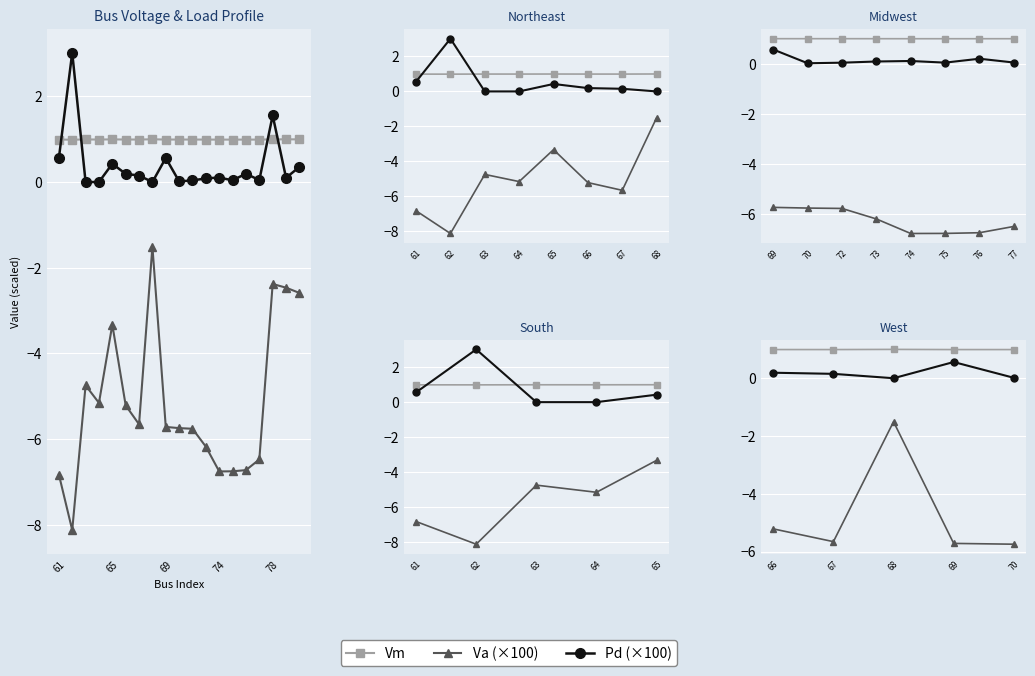

How many interior local peaks does the Pd (×100) series have?

1